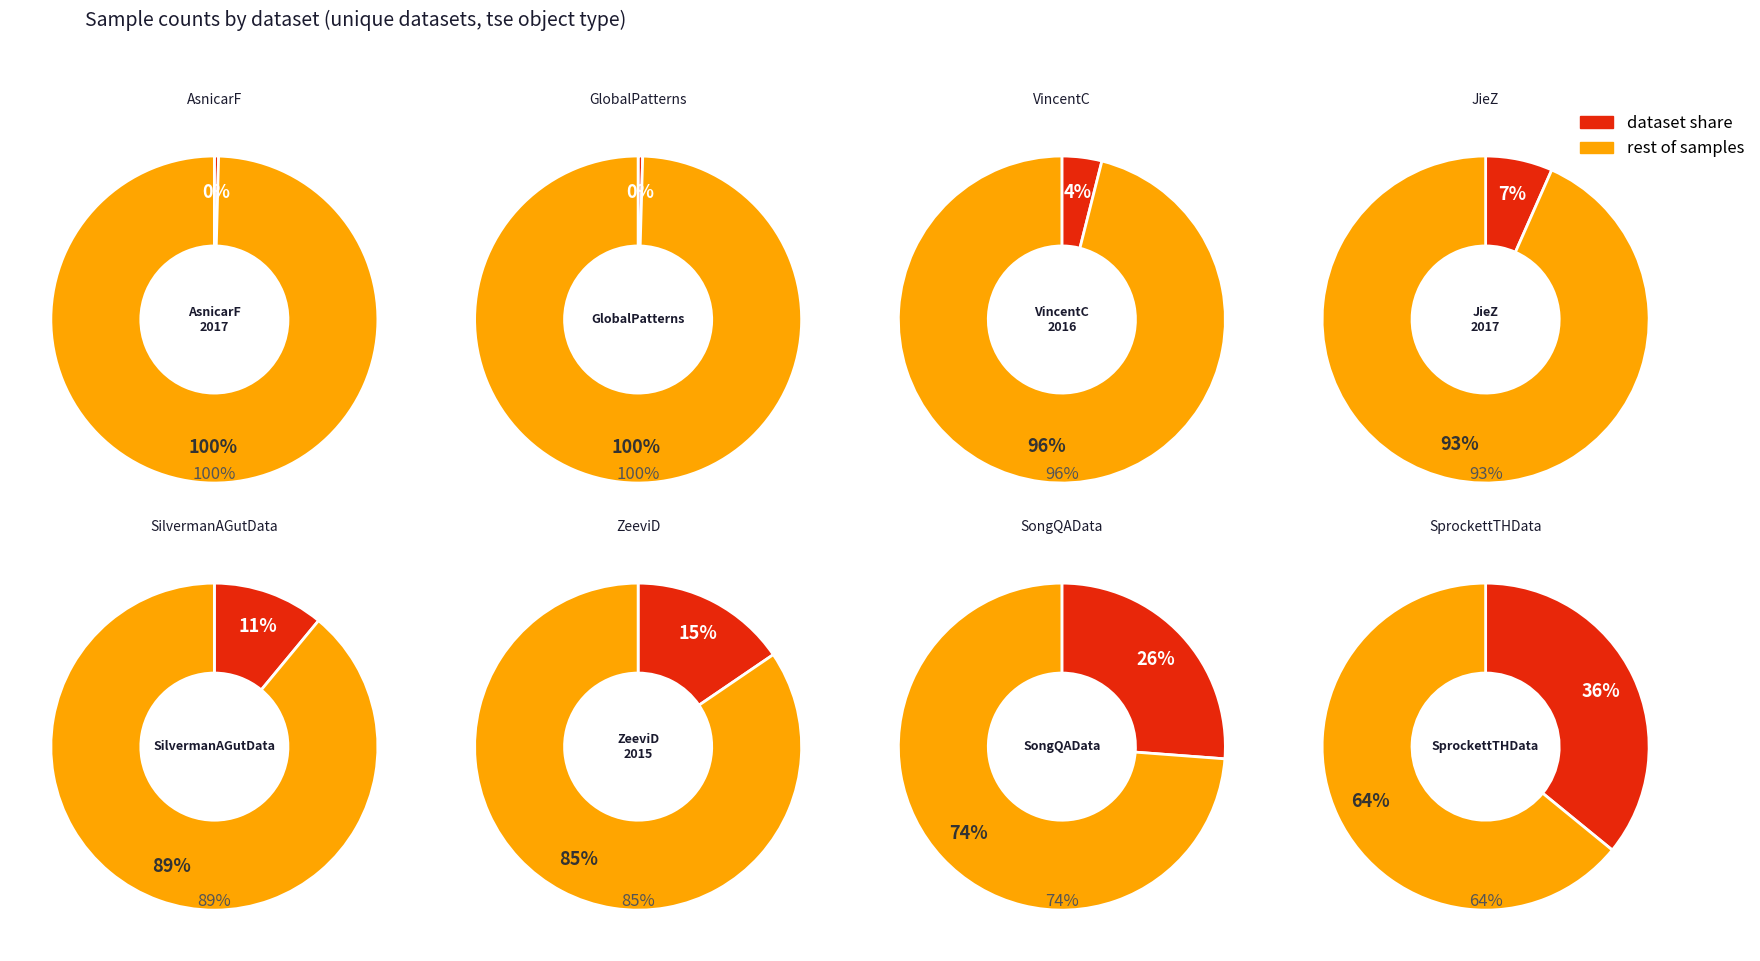

Which has a higher value, VincentC_2016 or SilvermanAGutData?

SilvermanAGutData